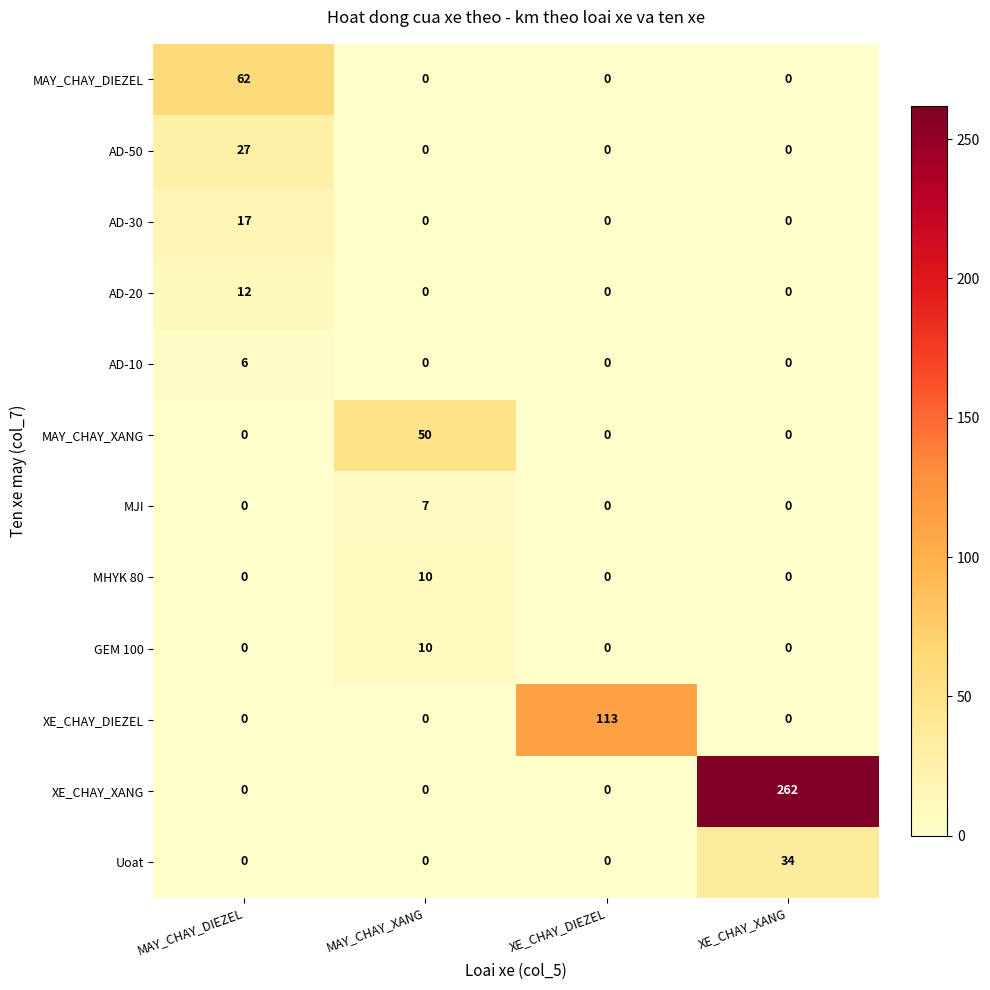

What is the difference between the maximum and second lowest values in the MAY_CHAY_DIEZEL series?

62